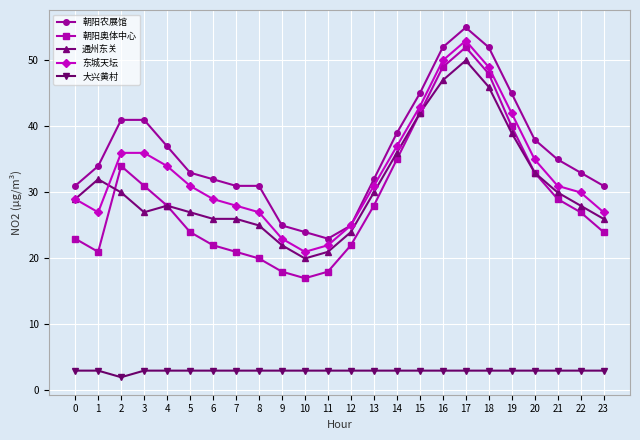

Rank the series at 2 from lowest to highest value.

大兴黄村, 通州东关, 朝阳奥体中心, 东城天坛, 朝阳农展馆